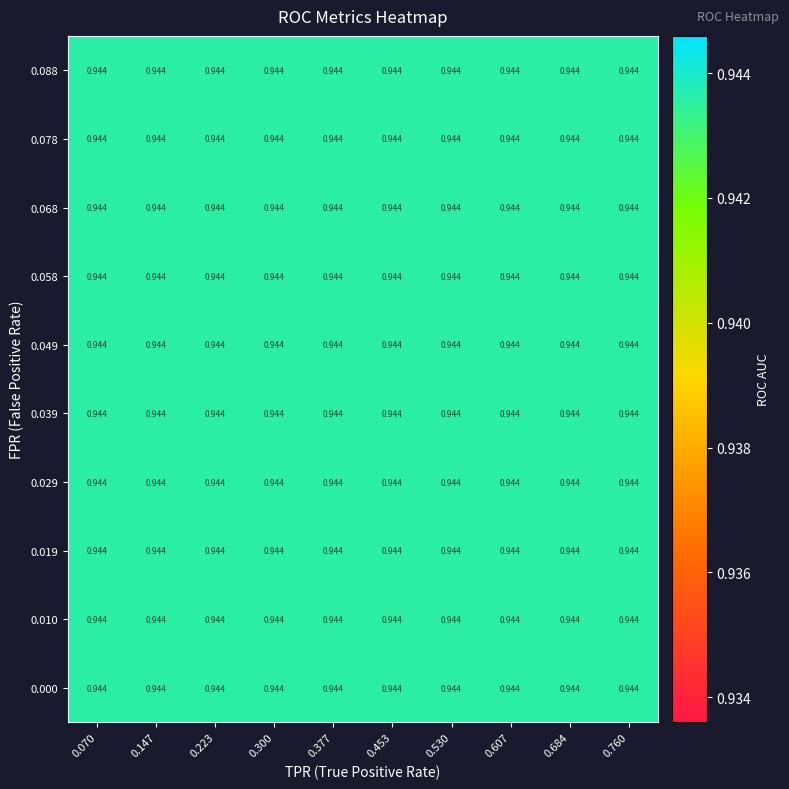

The tpr series shows 1.4 at 14. True or false?

False